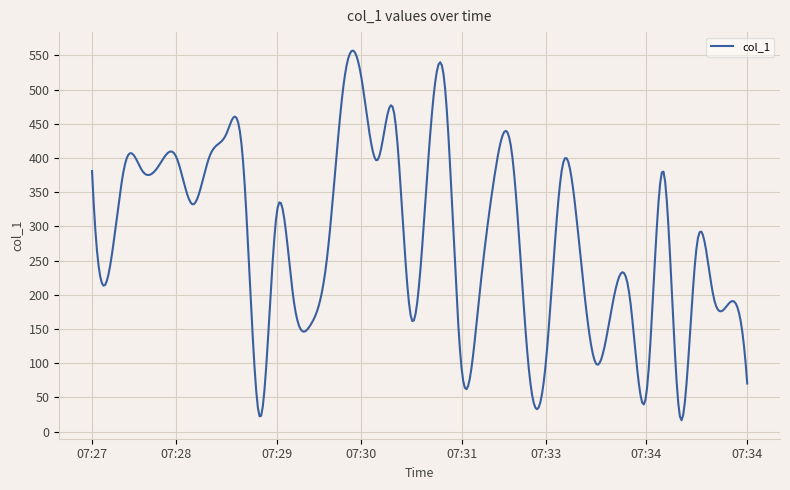

Count the number of categories in the chart.

400